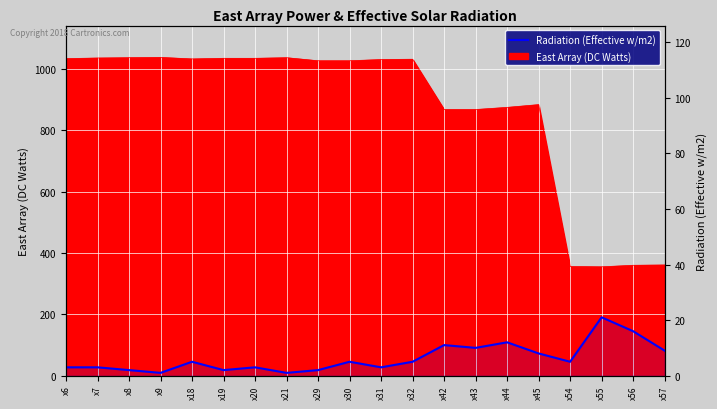

Is it true that the value at x20 is 3?

True